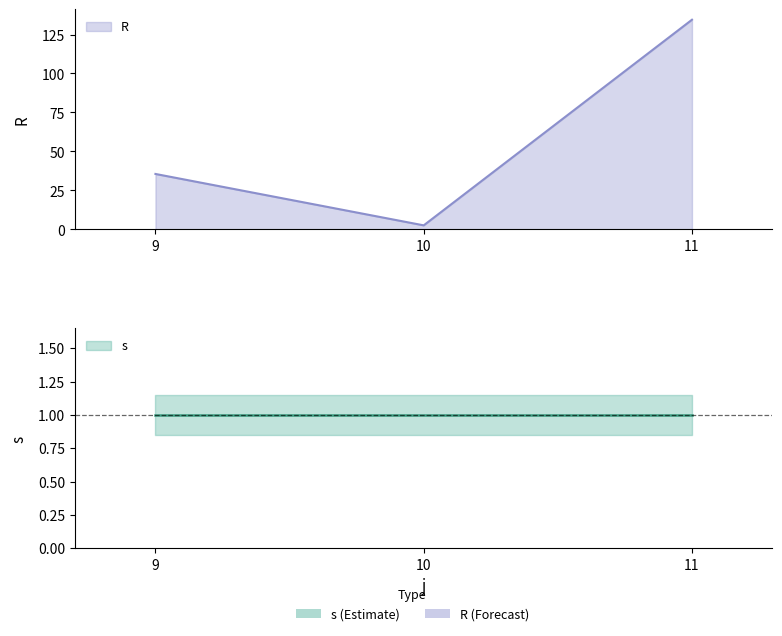

What is the sum of all values?

172.5